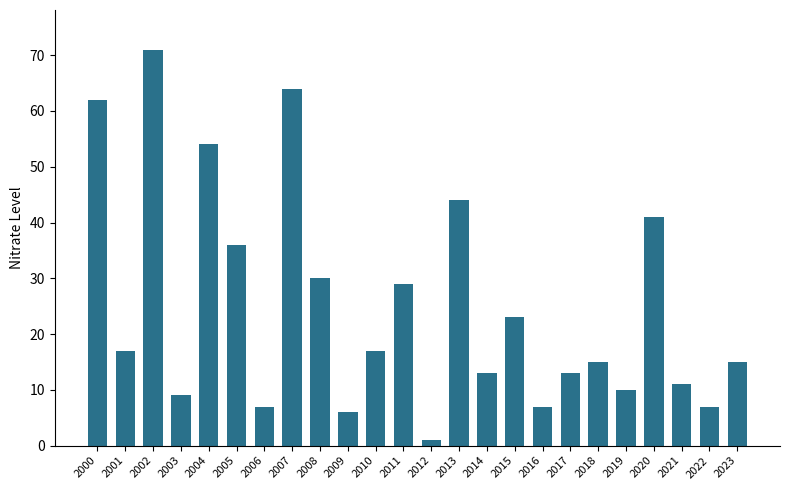

What is the difference between the maximum and minimum values?

70